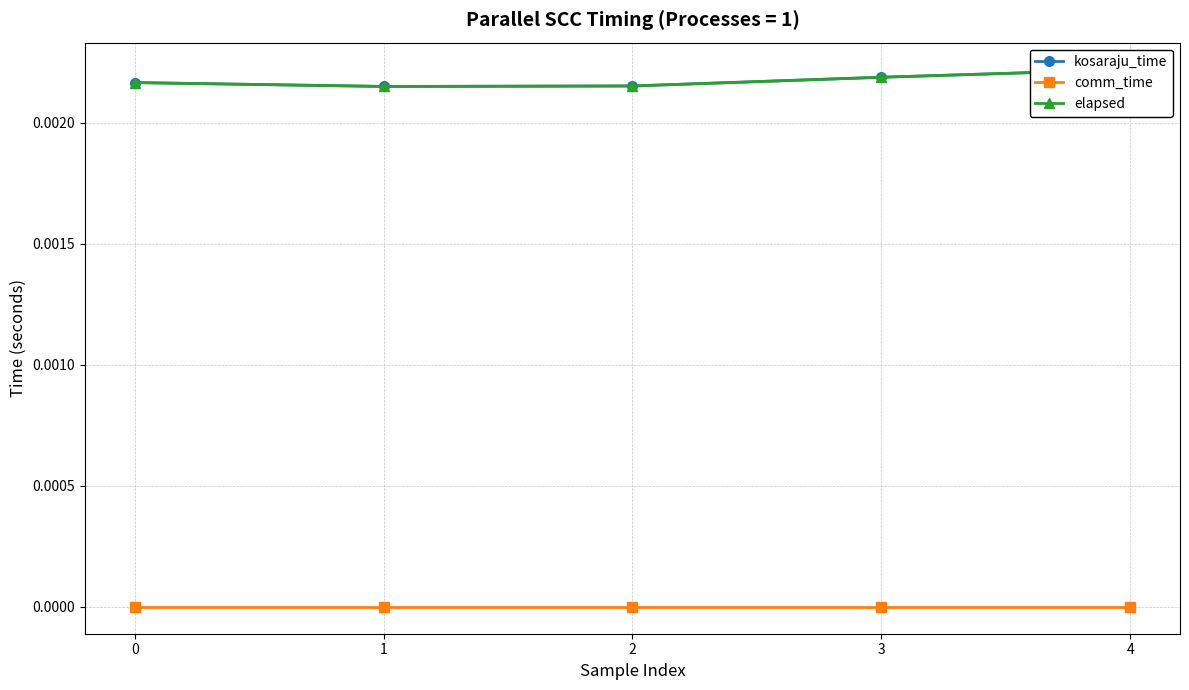

Which series has the largest total across all categories?

kosaraju_time